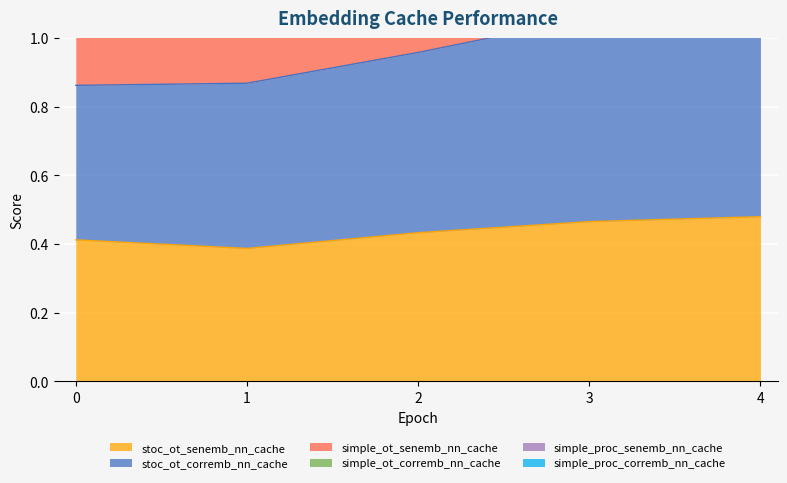

True or false: simple_ot_corremb_nn_cache and stoc_ot_corremb_nn_cache cross at least once.

False